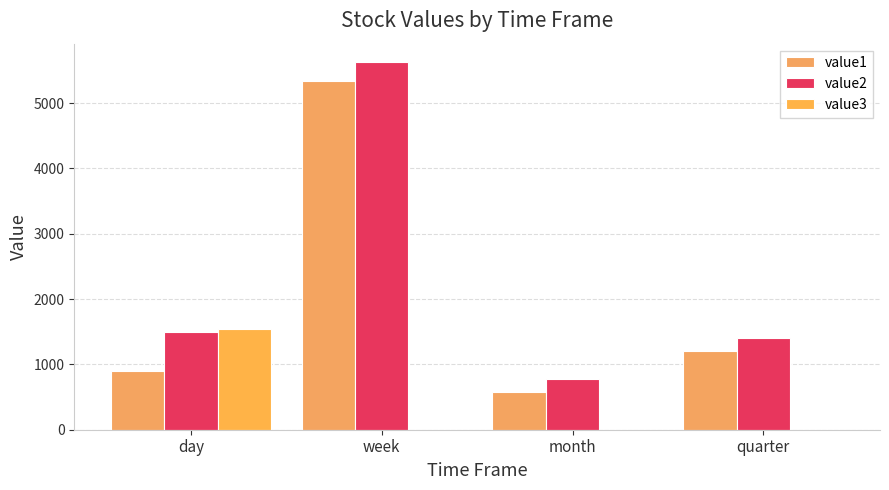

Which series has the largest range (max minus min)?

value2